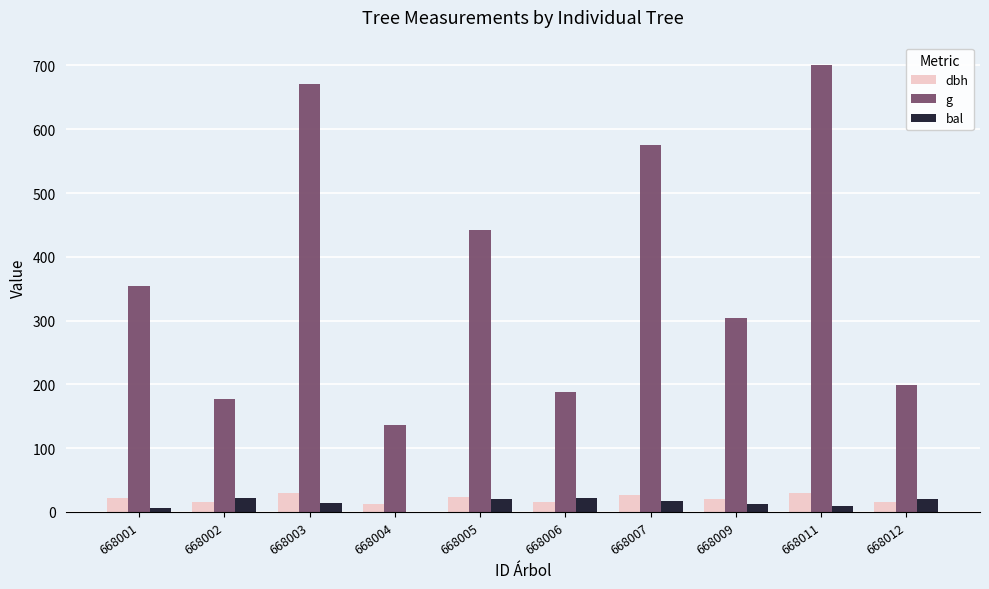

What are all the series names shown in the legend?

dbh, g, bal